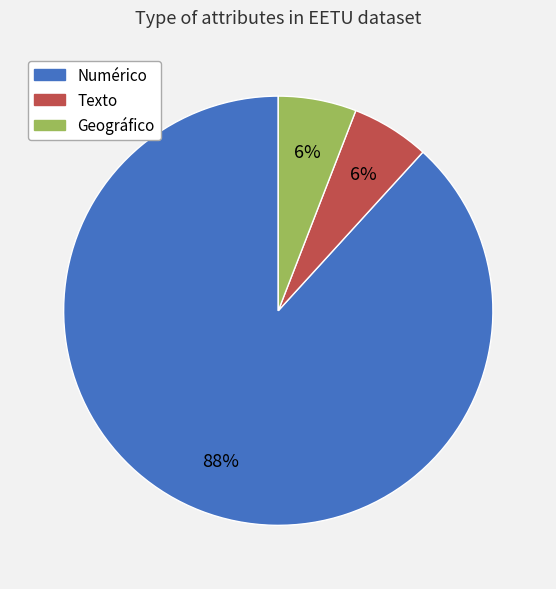

What percentage is the Numérico slice, to the nearest percent?

88%